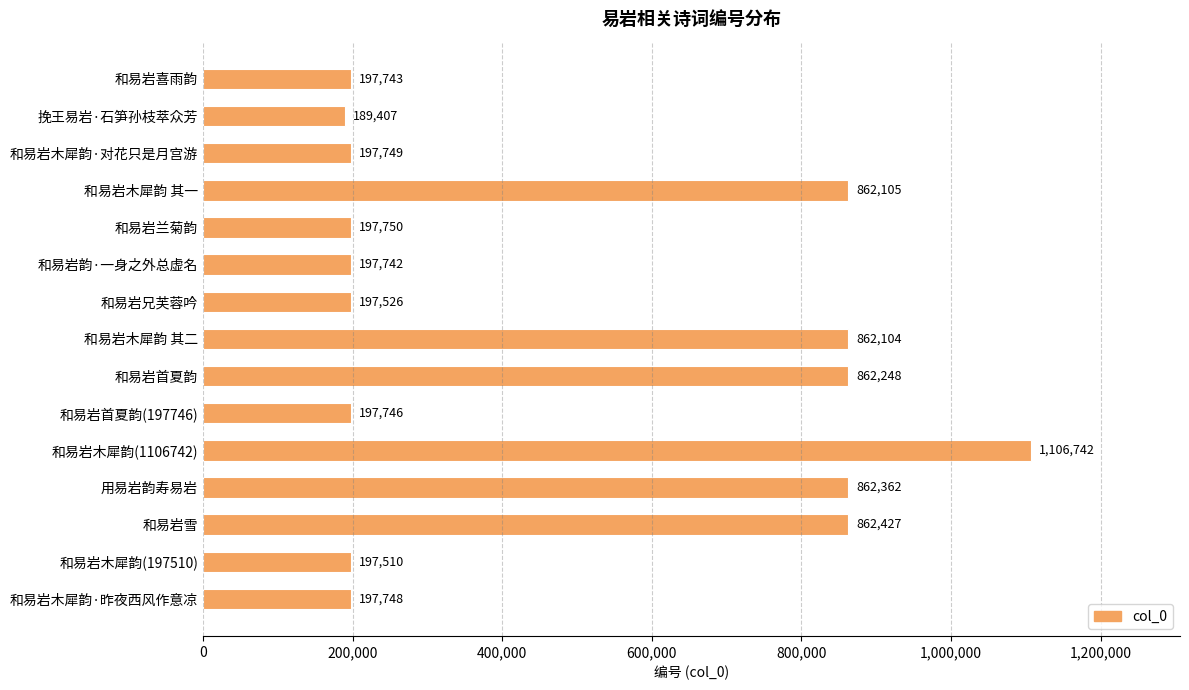

Which has a higher value, 和易岩首夏韵 or 和易岩兰菊韵?

和易岩首夏韵